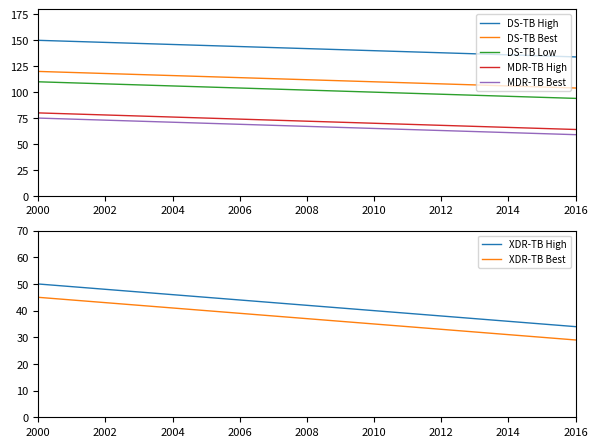

The value of MDR-TB Best at 2008 is 67. True or false?

True